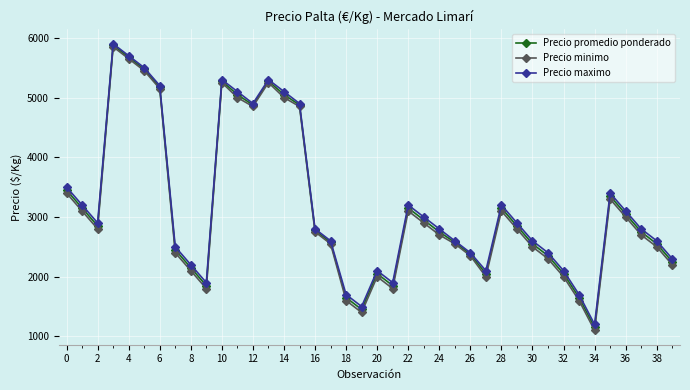

What are all the series names shown in the legend?

Precio promedio ponderado, Precio minimo, Precio maximo